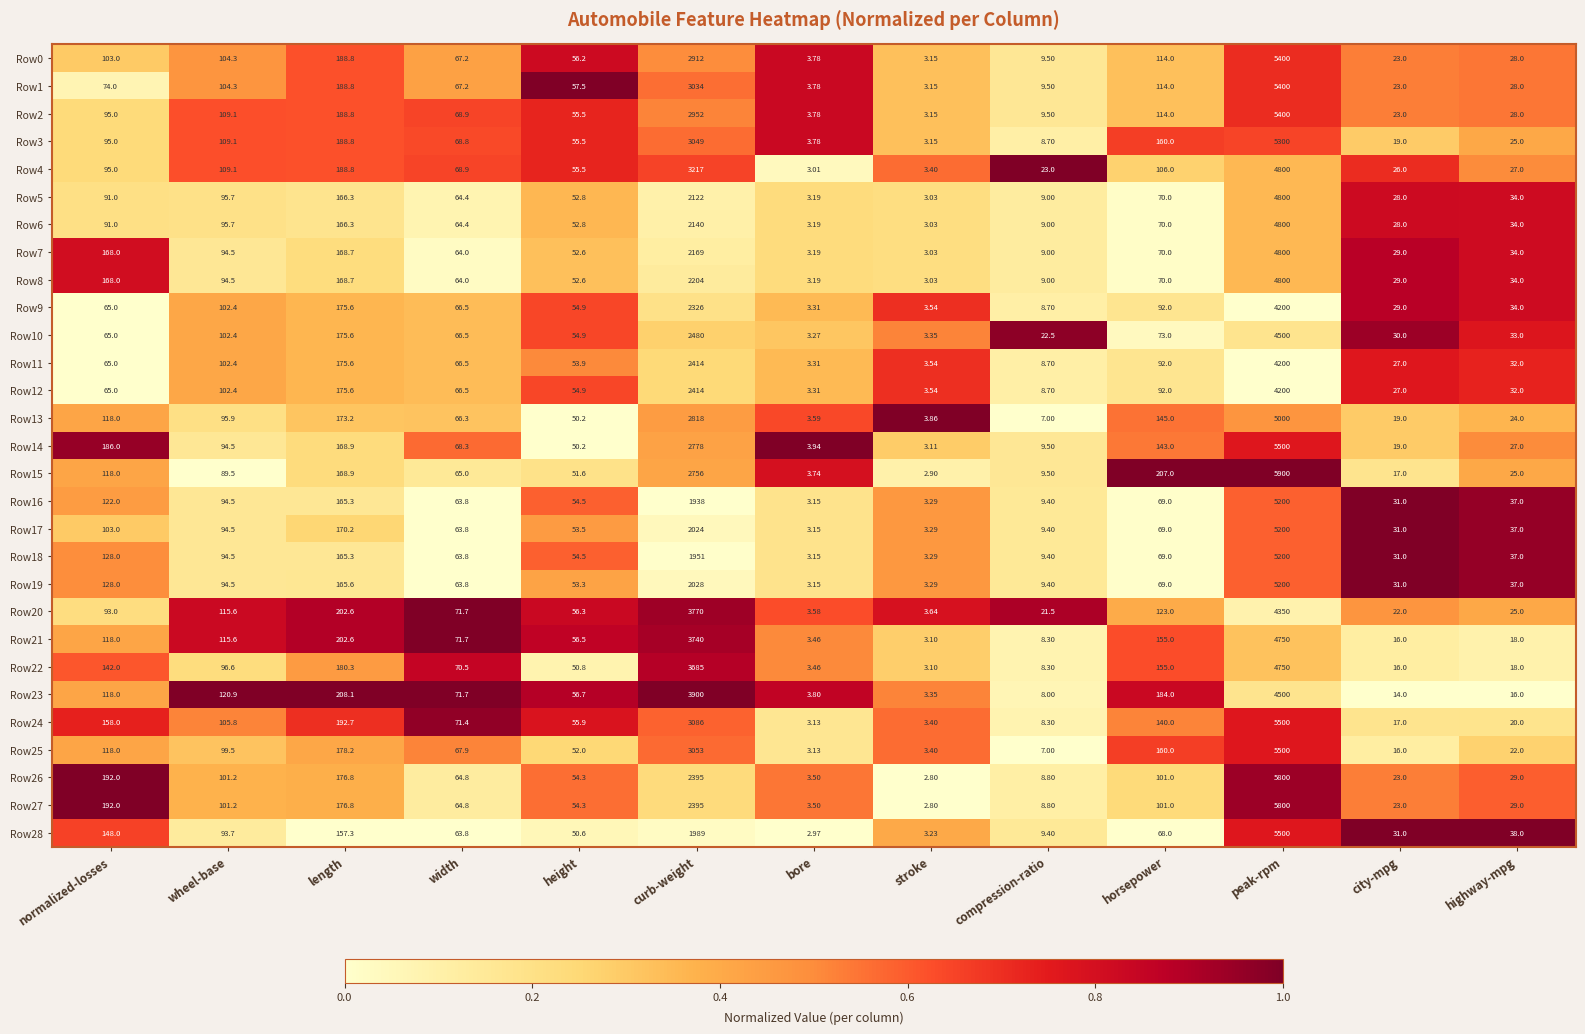

Which label corresponds to the smallest value in the chart?

stroke